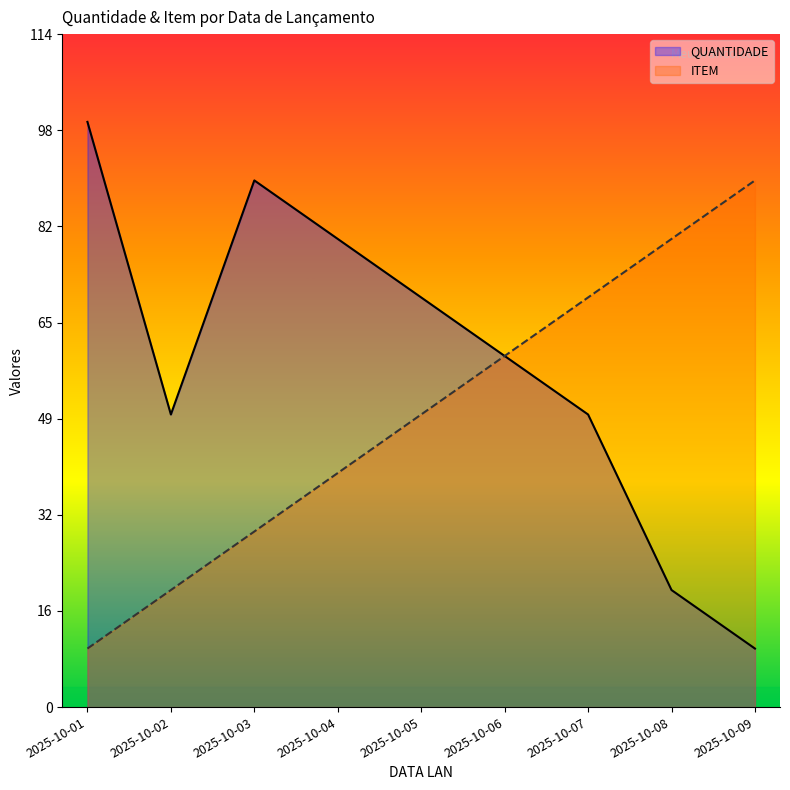

Reading left to right, extract all data points from this chart.

QUANTIDADE: 2025-10-01=100	2025-10-02=50	2025-10-03=90	2025-10-04=80	2025-10-05=70	2025-10-06=60	2025-10-07=50	2025-10-08=20	2025-10-09=10
ITEM: 2025-10-01=10	2025-10-02=20	2025-10-03=30	2025-10-04=40	2025-10-05=50	2025-10-06=60	2025-10-07=70	2025-10-08=80	2025-10-09=90